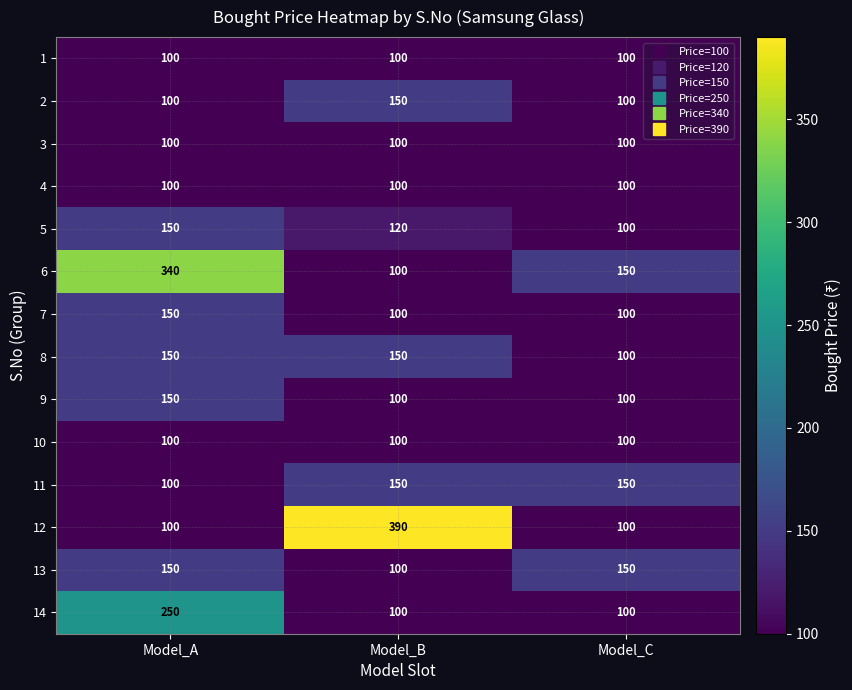

What is the greatest value displayed?

390